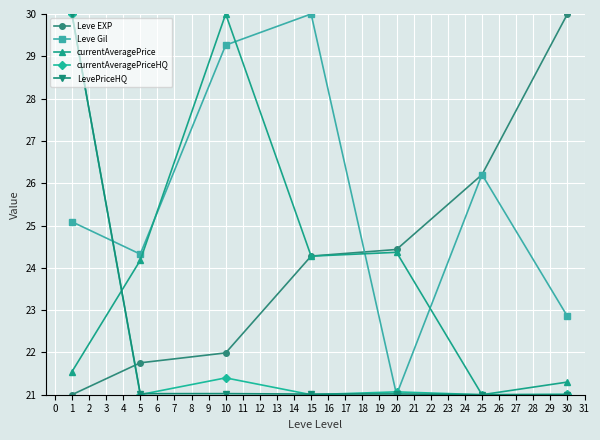

After their last crossing, which series has the higher values: currentAveragePriceHQ or Leve Gil?

Leve Gil